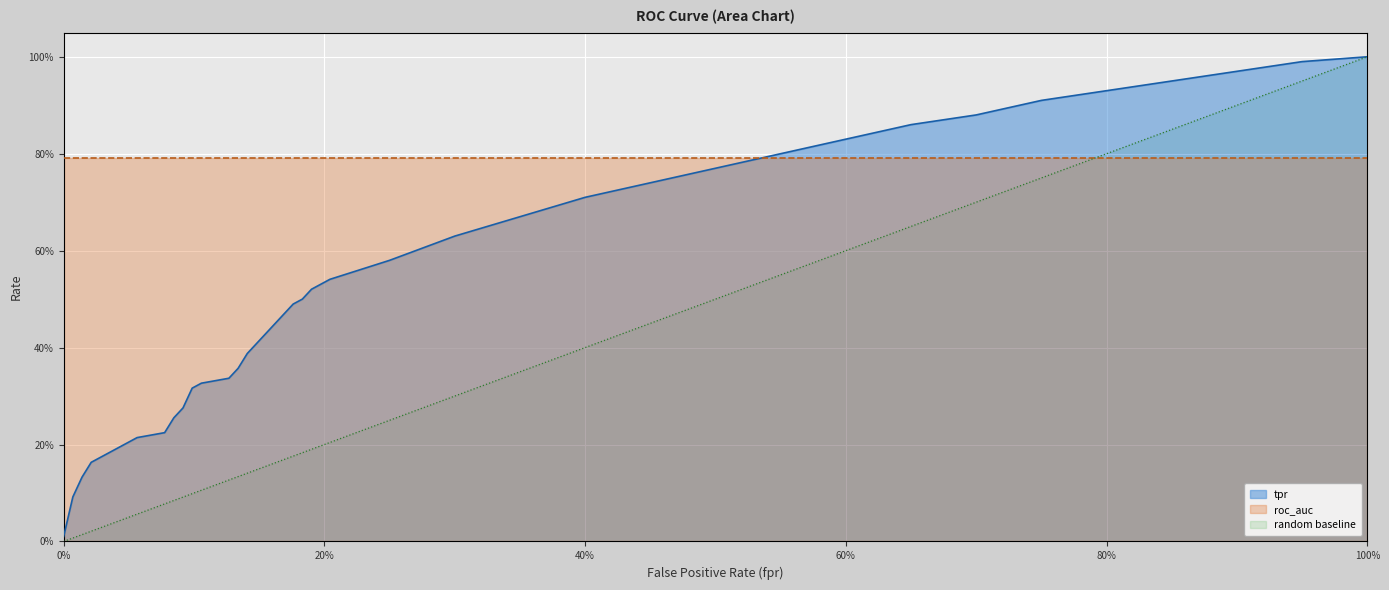

Does the chart display data point markers on the line(s)?

No